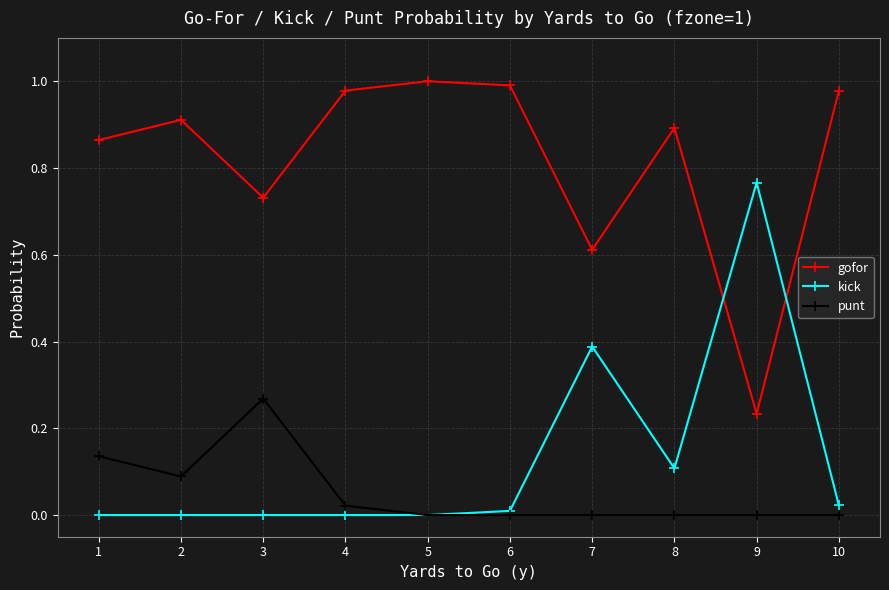

The value of gofor at 10 is 0.6. True or false?

False